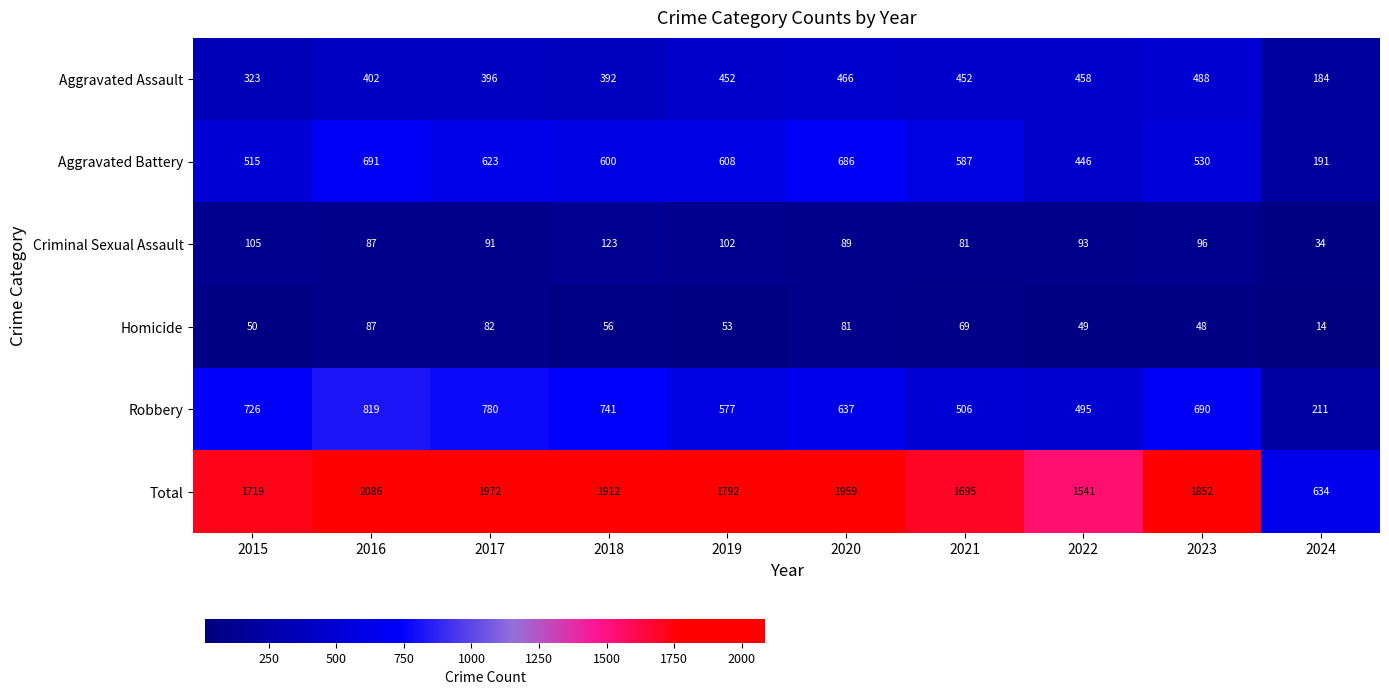

At which category does the chart reach its peak across all series?

2016